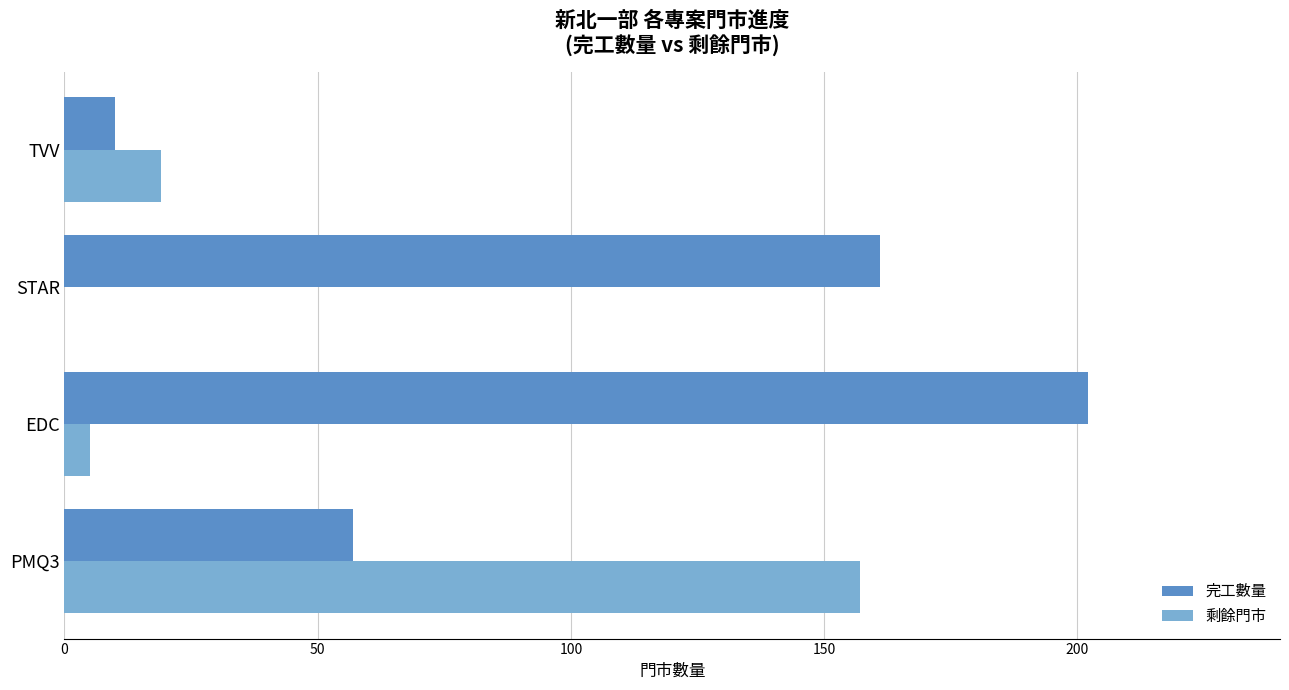

The 剩餘門市 series shows -84 at STAR. True or false?

False